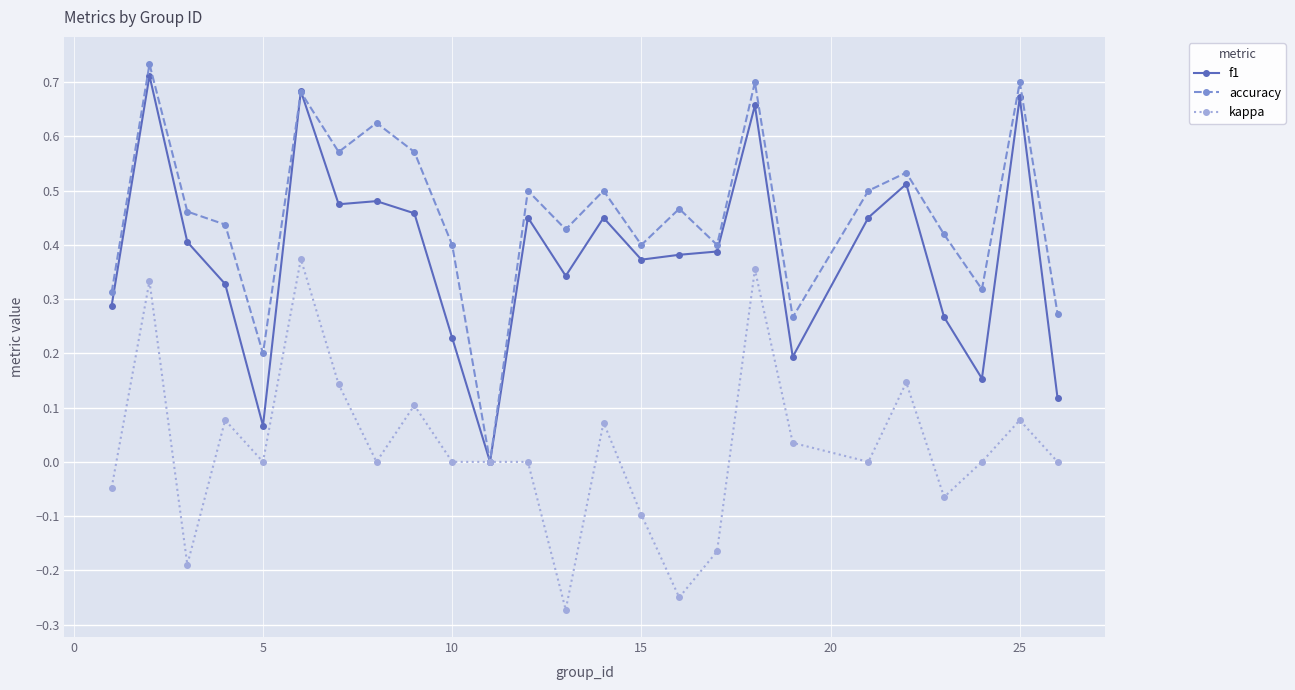

Rank the series by their average value, from highest to lowest.

accuracy, f1, kappa